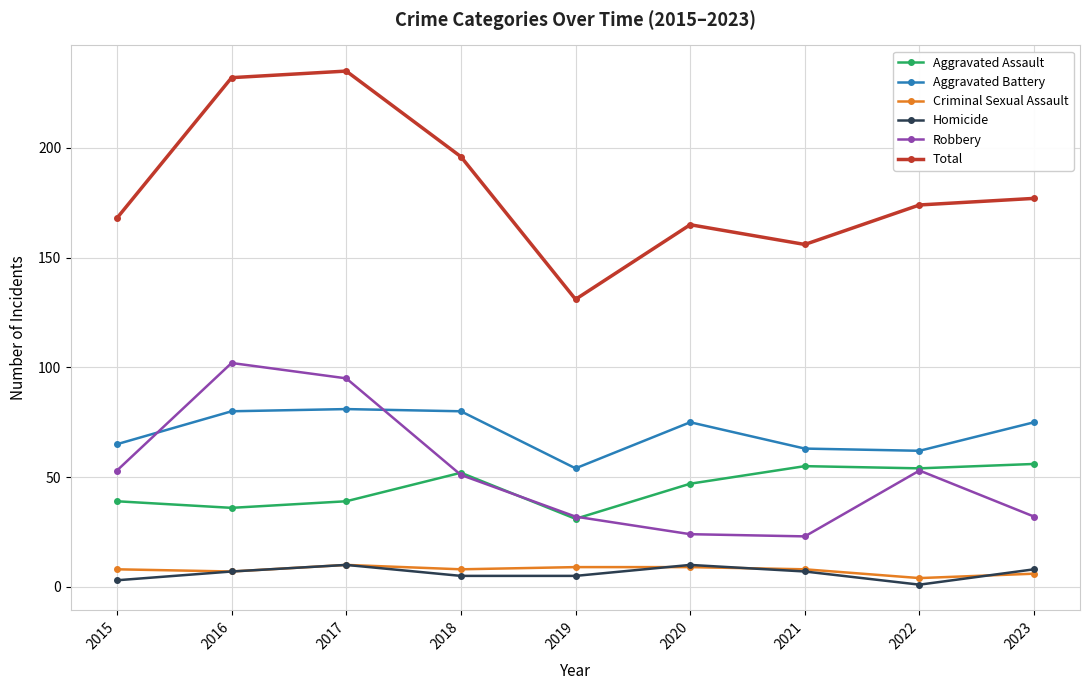

At which category does Total reach its first local valley?

2019